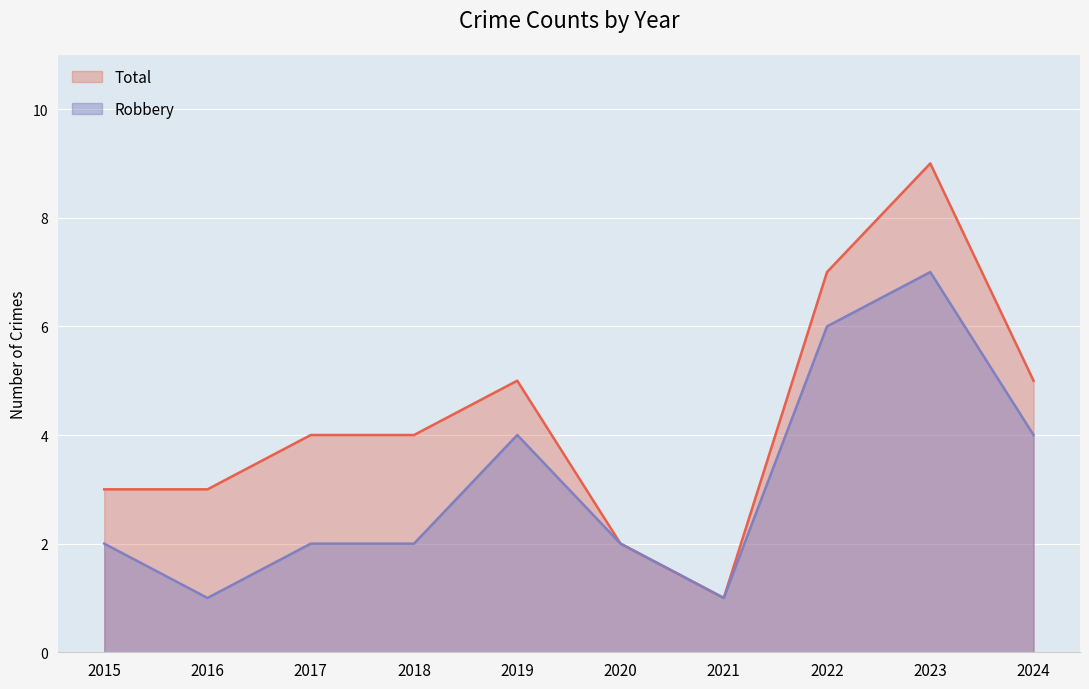

At how many categories does at least one series exceed 7?

1